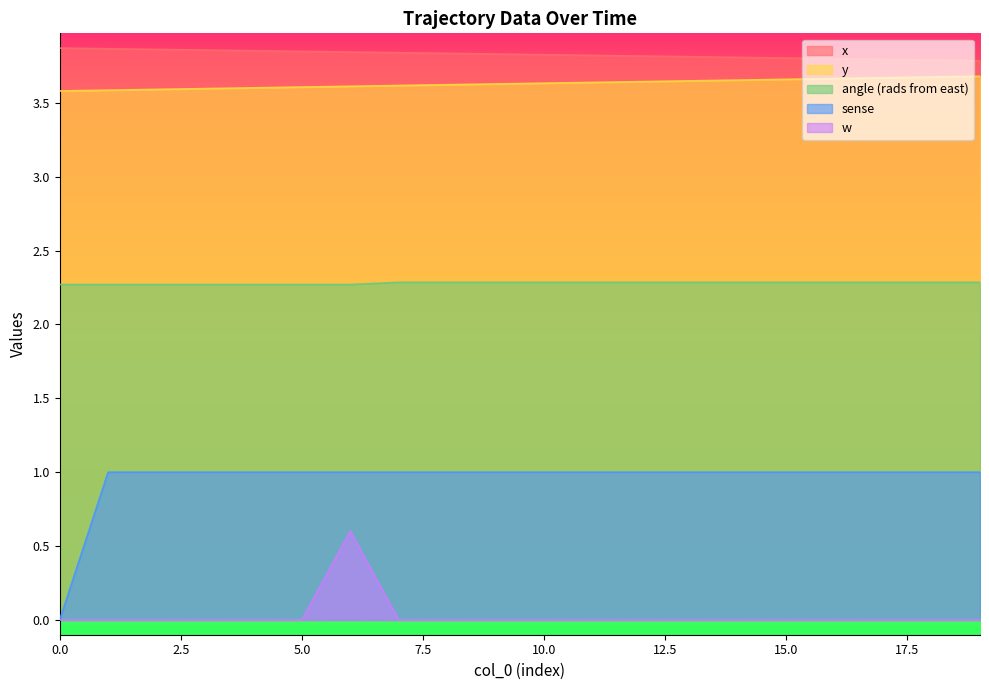

Reading left to right, transcribe all the data shown in this chart.

x: 0=3.9	1=3.9	2=3.9	3=3.9	4=3.9	5=3.8	6=3.8	7=3.8	8=3.8	9=3.8	10=3.8	11=3.8	12=3.8	13=3.8	14=3.8	15=3.8	16=3.8	17=3.8	18=3.8	19=3.8
y: 0=3.6	1=3.6	2=3.6	3=3.6	4=3.6	5=3.6	6=3.6	7=3.6	8=3.6	9=3.6	10=3.6	11=3.6	12=3.6	13=3.6	14=3.7	15=3.7	16=3.7	17=3.7	18=3.7	19=3.7
angle (rads from east): 0=2.3	1=2.3	2=2.3	3=2.3	4=2.3	5=2.3	6=2.3	7=2.3	8=2.3	9=2.3	10=2.3	11=2.3	12=2.3	13=2.3	14=2.3	15=2.3	16=2.3	17=2.3	18=2.3	19=2.3
sense: 0=0.0	1=1.0	2=1.0	3=1.0	4=1.0	5=1.0	6=1.0	7=1.0	8=1.0	9=1.0	10=1.0	11=1.0	12=1.0	13=1.0	14=1.0	15=1.0	16=1.0	17=1.0	18=1.0	19=1.0
w: 0=0.0	1=0.0	2=0.0	3=0.0	4=0.0	5=0.0	6=0.6	7=0.0	8=0.0	9=0.0	10=0.0	11=0.0	12=0.0	13=0.0	14=0.0	15=0.0	16=0.0	17=0.0	18=0.0	19=0.0